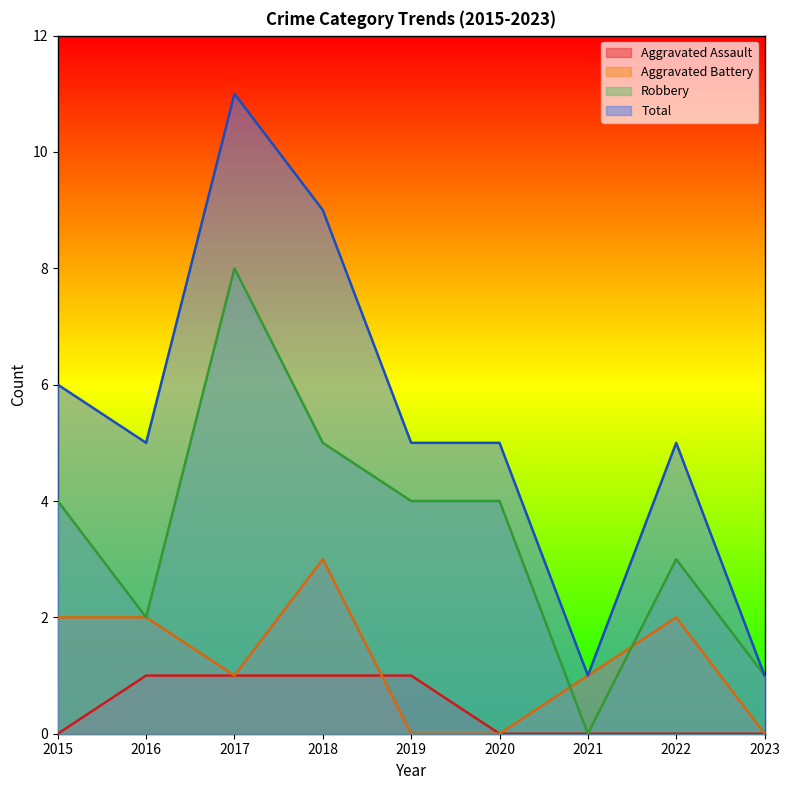

Rank the series at 2023 from highest to lowest value.

Robbery, Total, Aggravated Assault, Aggravated Battery